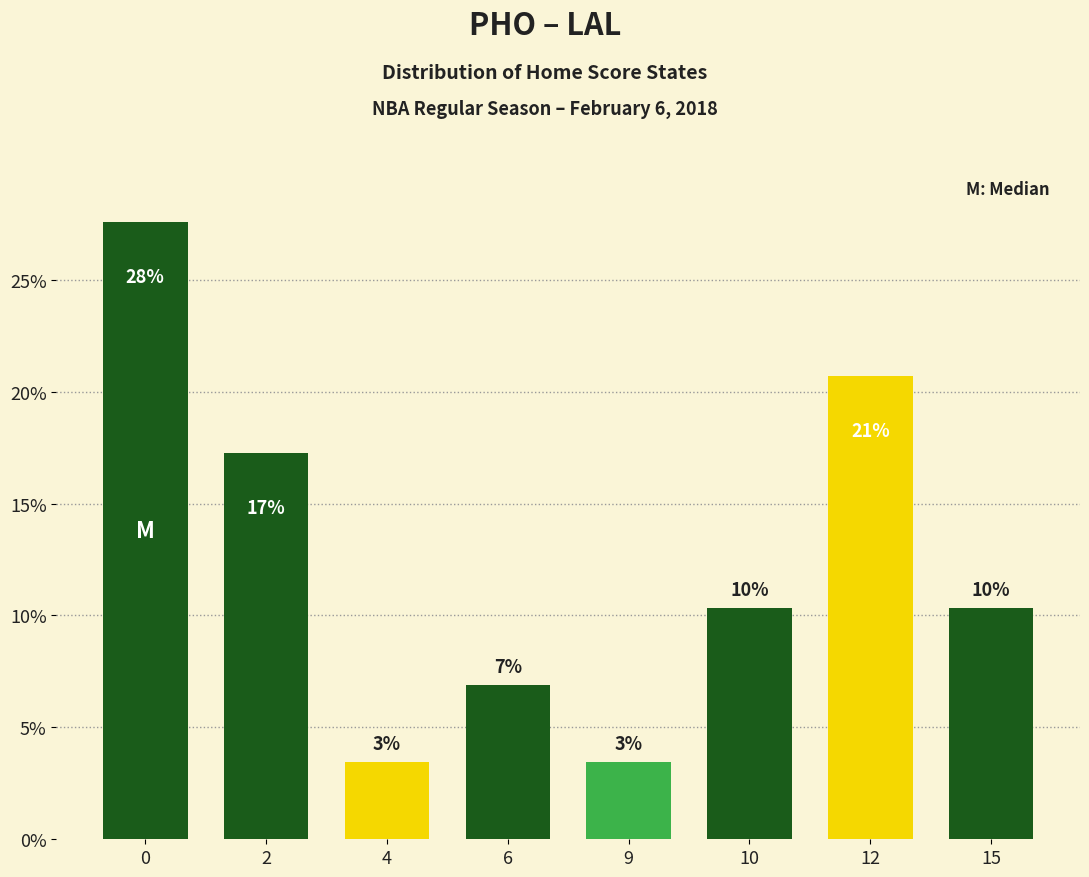

Reading left to right, extract all data points from this chart.

0=27.6	2=17.2	4=3.4	6=6.9	9=3.4	10=10.3	12=20.7	15=10.3